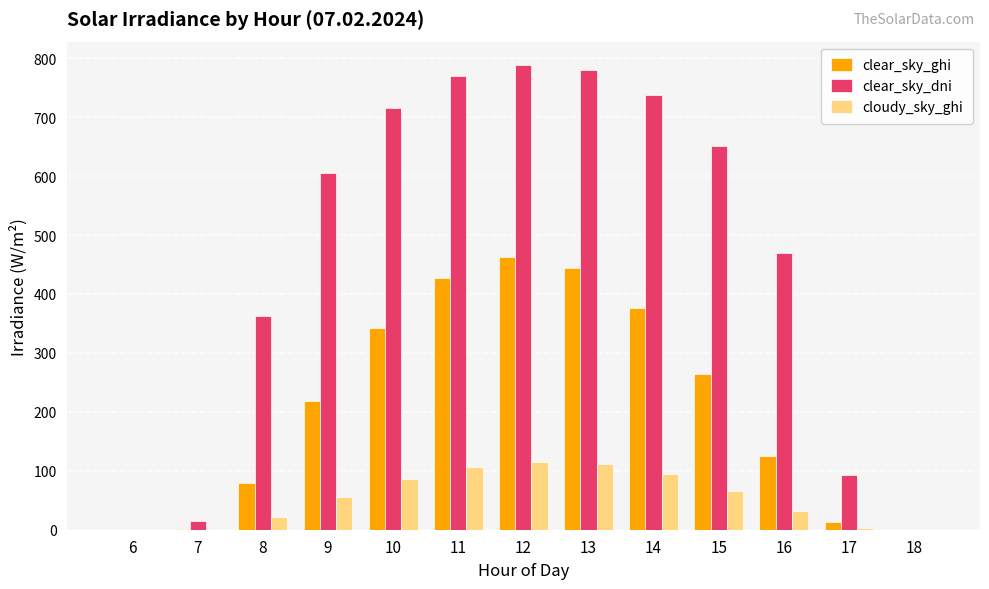

How many groups of bars are there?

13